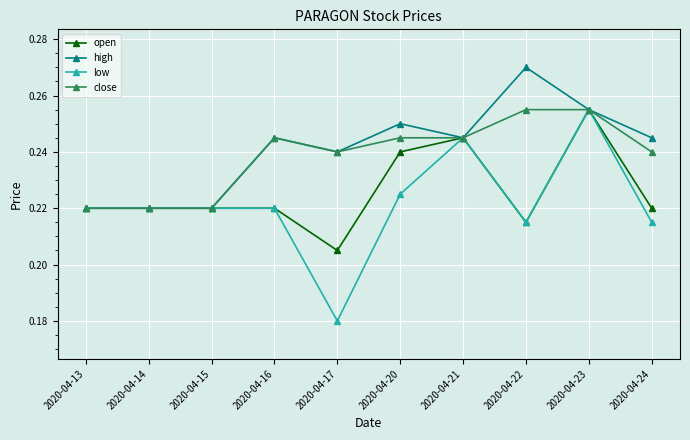

Which series has the widest spread of values?

low